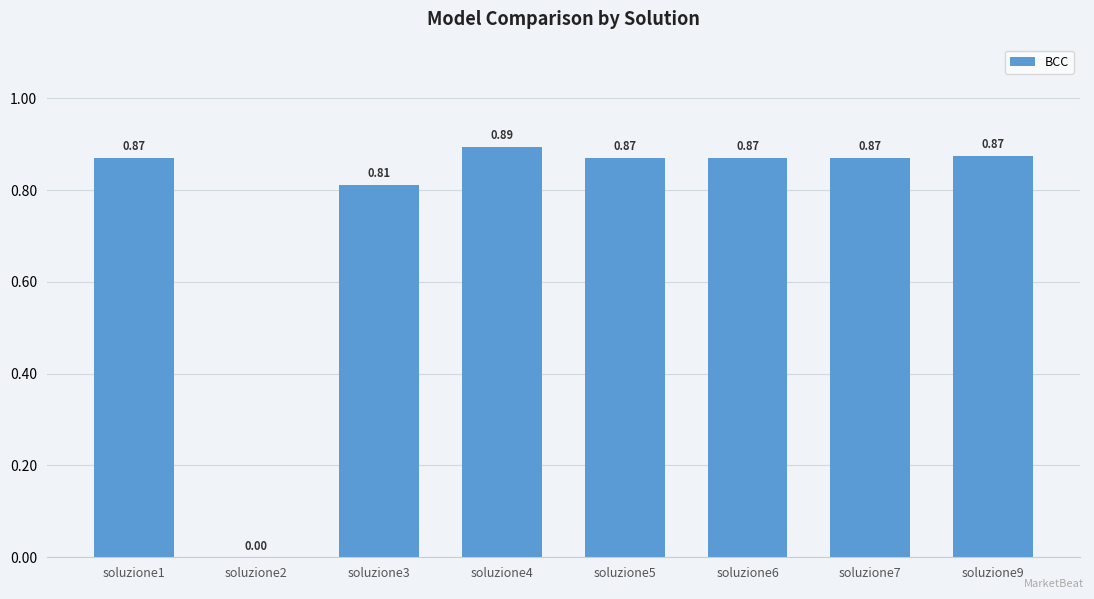

Between soluzione2 and soluzione5, which is larger?

soluzione5